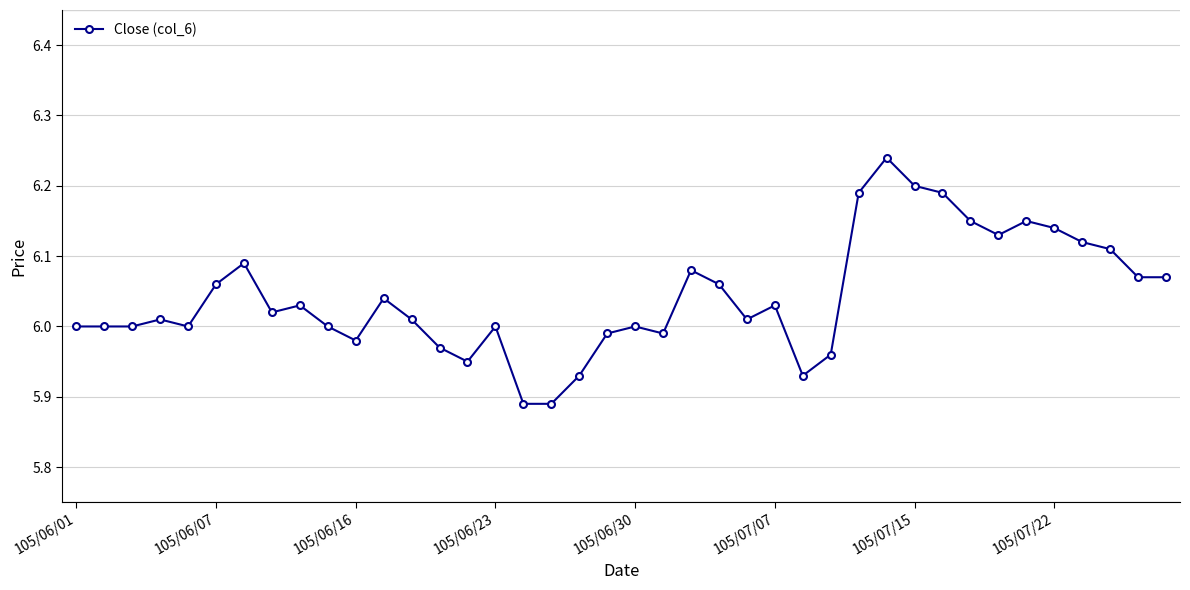

What is the sum of all values?

241.7